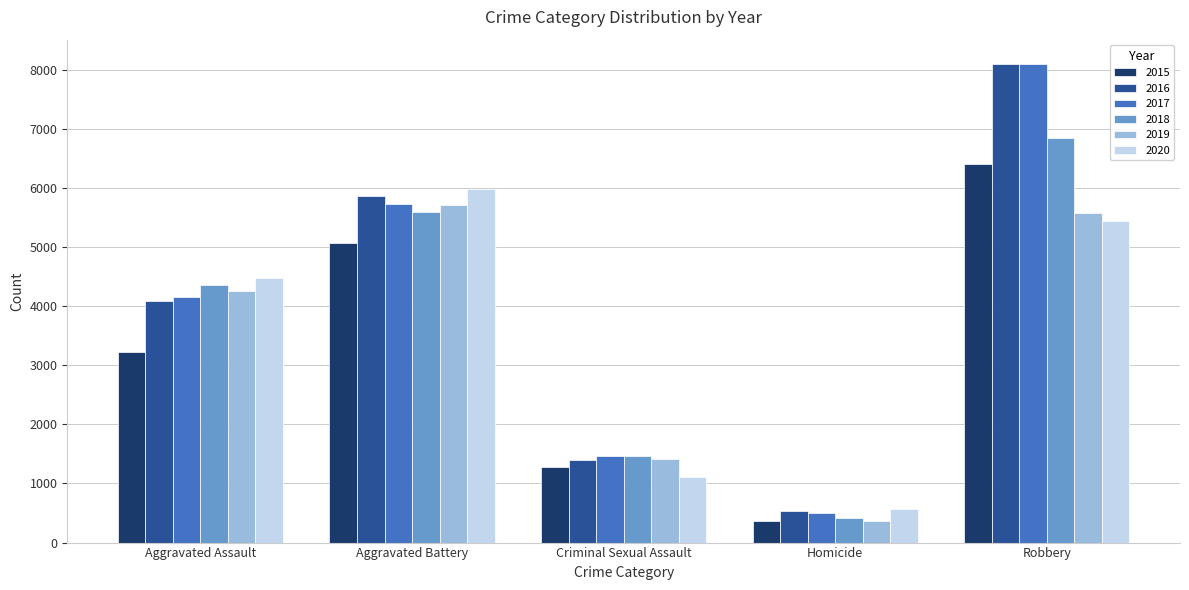

The 2019 series shows 7420 at Robbery. True or false?

False